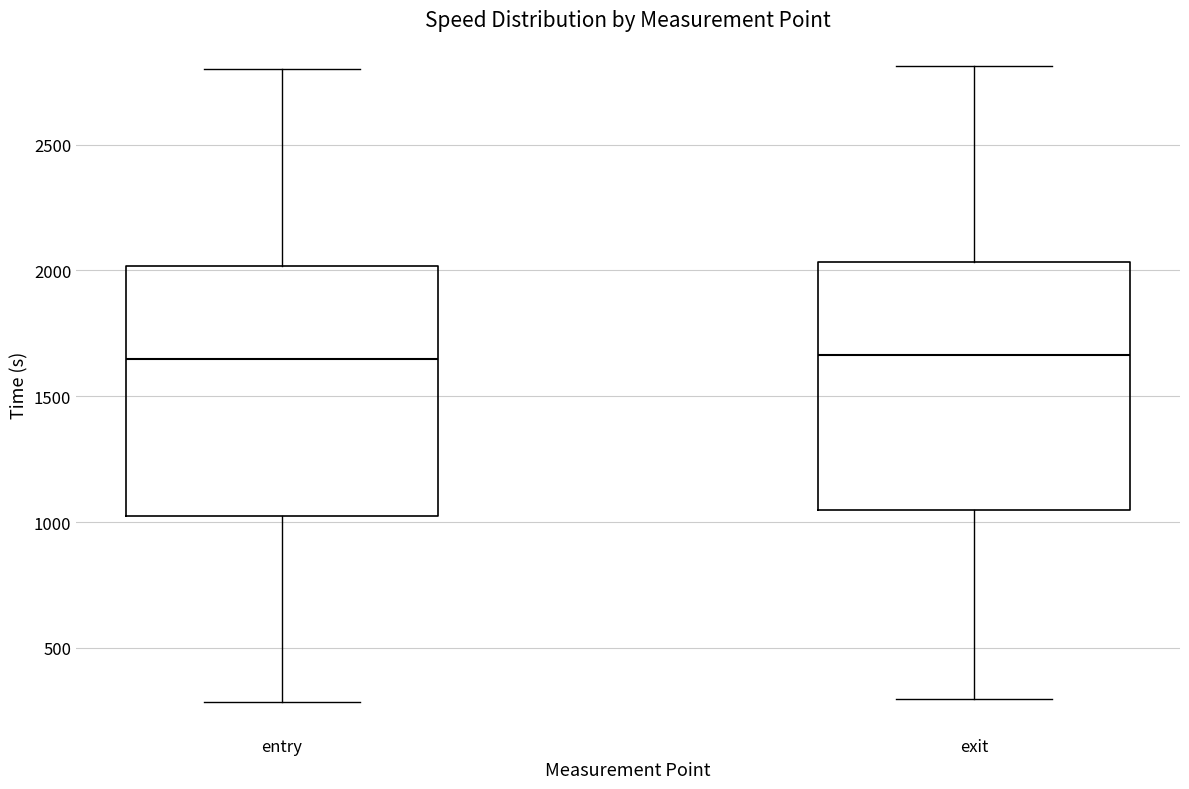

Reading left to right, read every box against the y-axis: the position of its median line, the range the box covers, and the ends of its whiskers. The values are not printed on the chart, so give them approximately, as read against the axis.

entry: median 1650, box 1050 to 2000, whiskers 300 to 2800
exit: median 1650, box 1050 to 2050, whiskers 300 to 2800